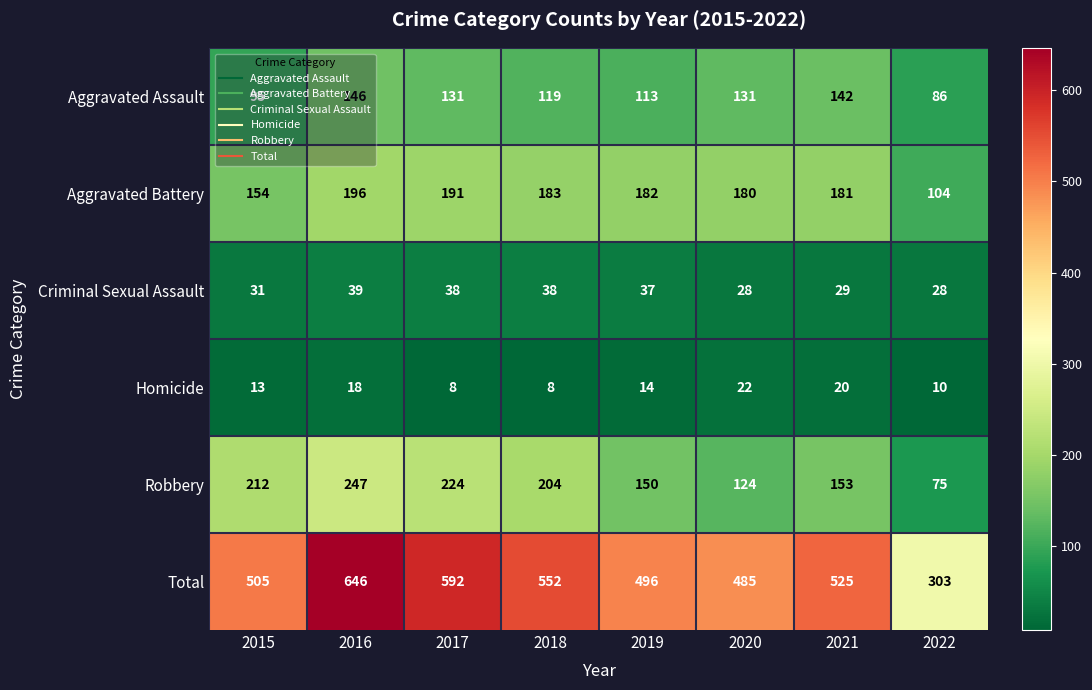

Which series changed the most between 2017 and 2018?

Total